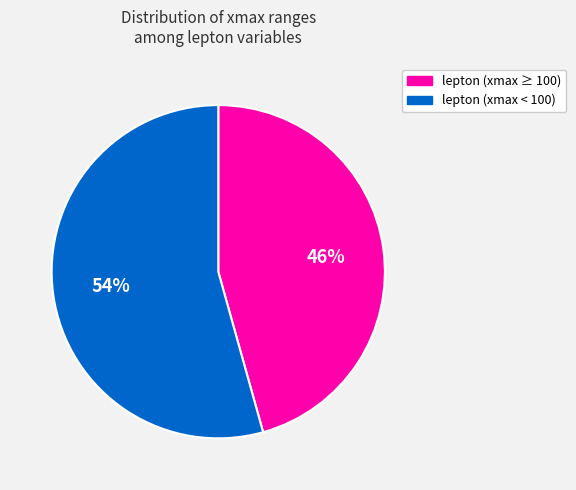

What percentage is the lepton (xmax < 100) slice, to the nearest percent?

54%